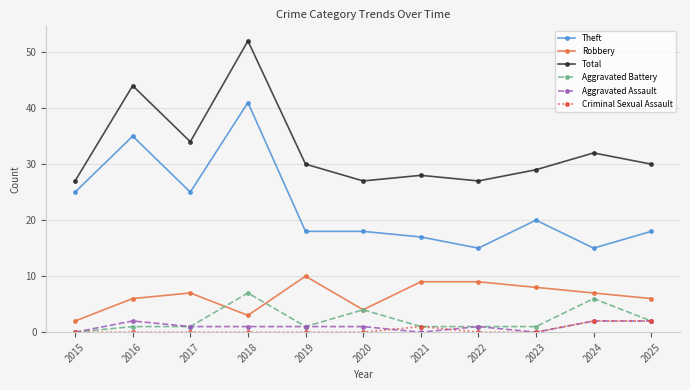

True or false: Aggravated Battery has a value of 1 at 2021.

True